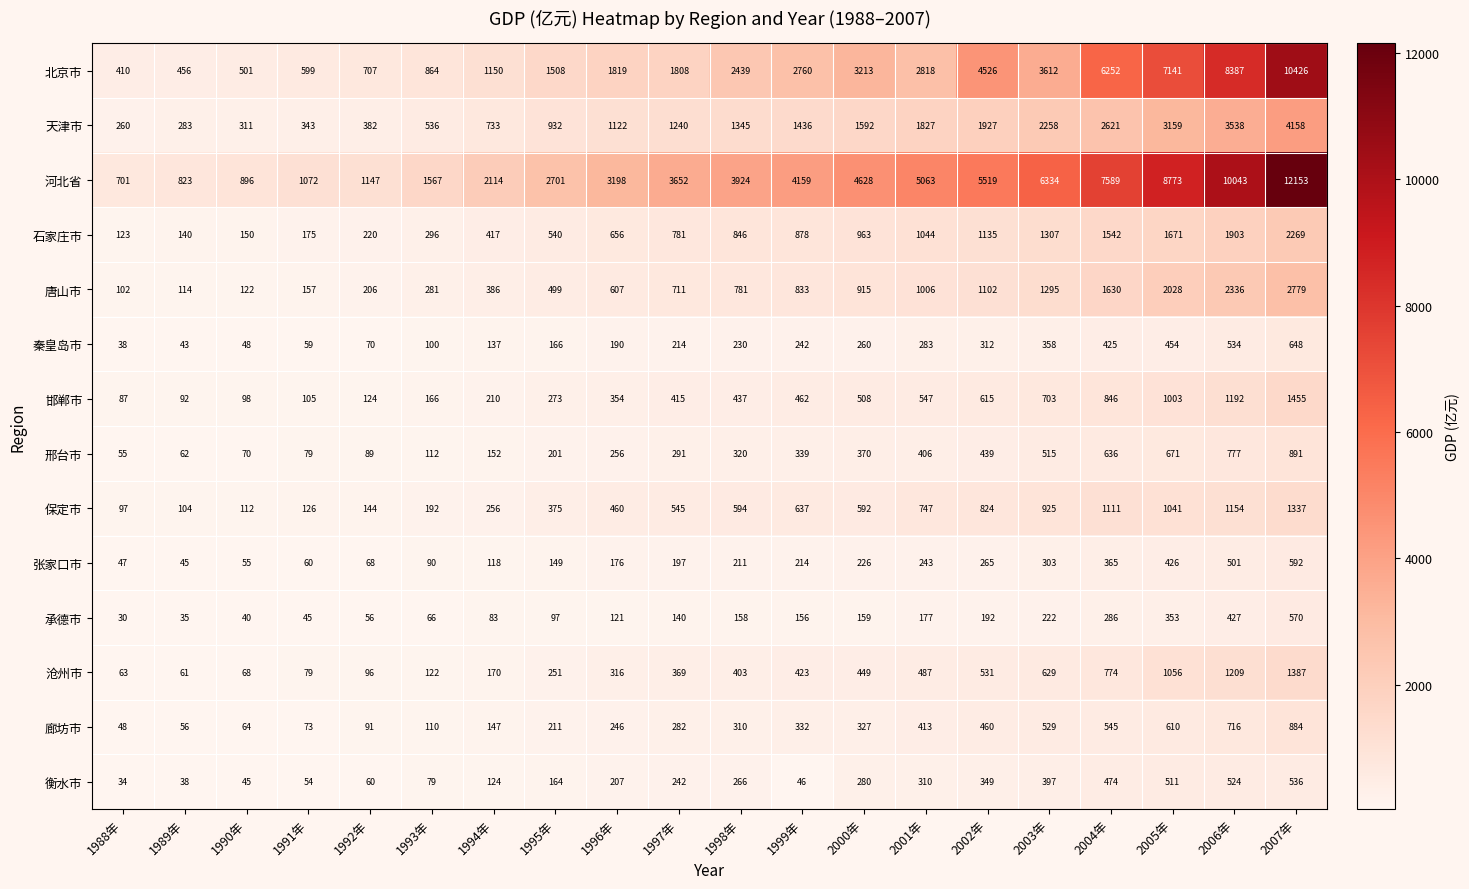

How many distinct data groups are displayed?

14